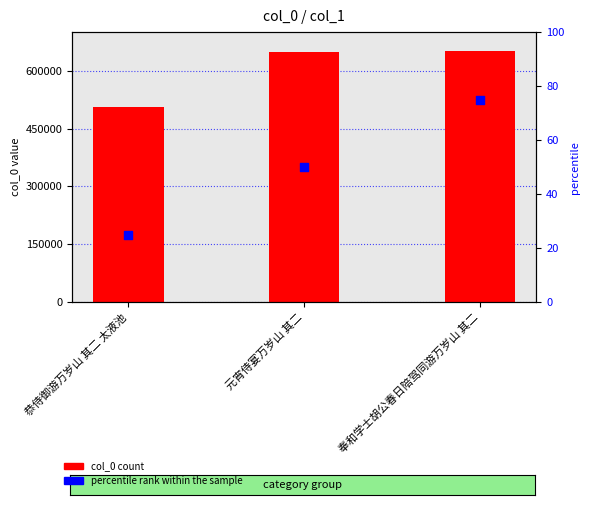

Approximately how many times larger is the value at 恭侍御游万岁山 其二 太液池 compared to 元宵侍宴万岁山 其二?

0.8